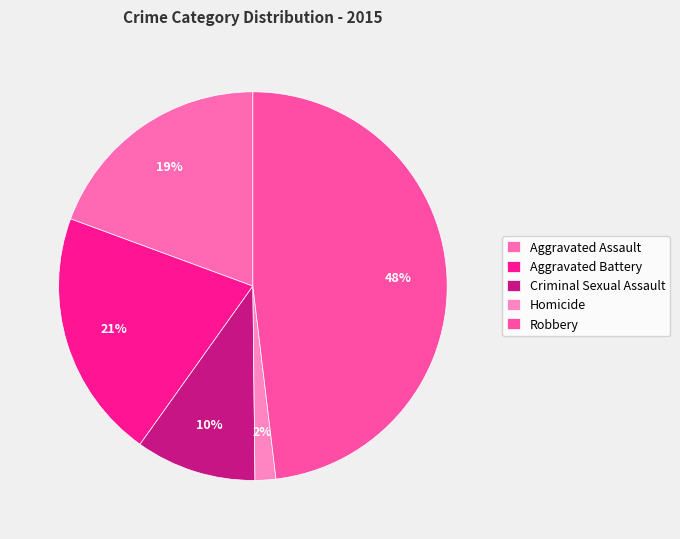

What percentage do Criminal Sexual Assault and Robbery together represent?

58.1%